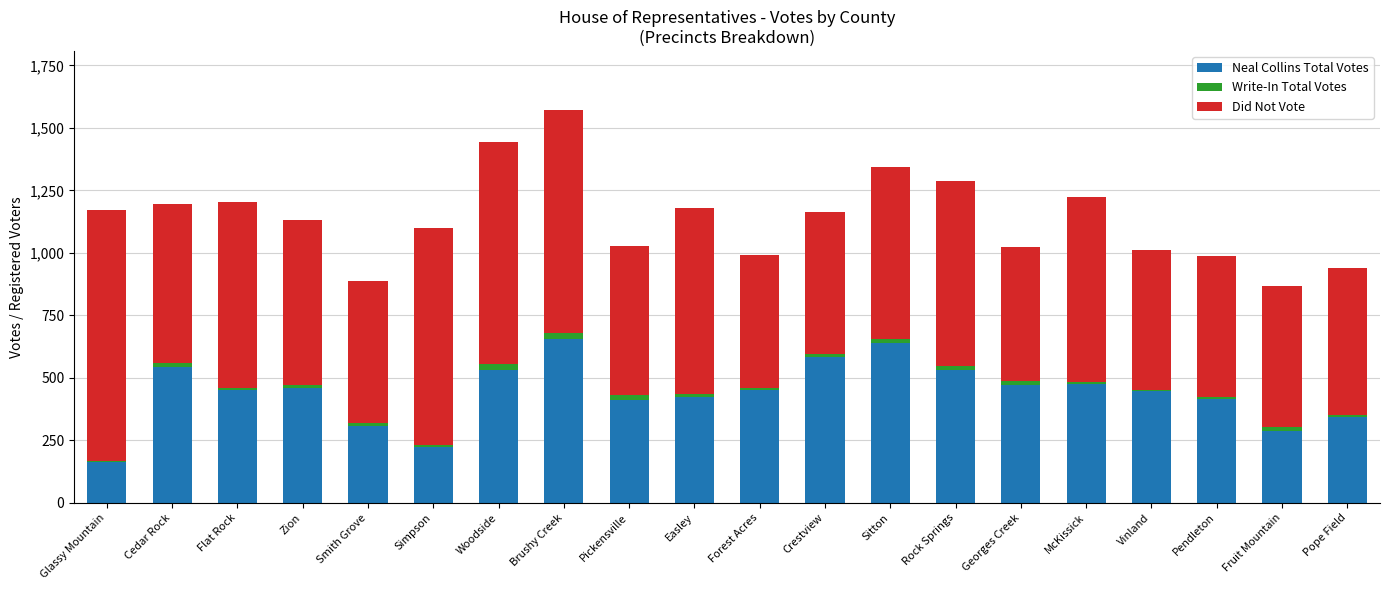

Are the bars grouped side by side (vs. stacked)?

No